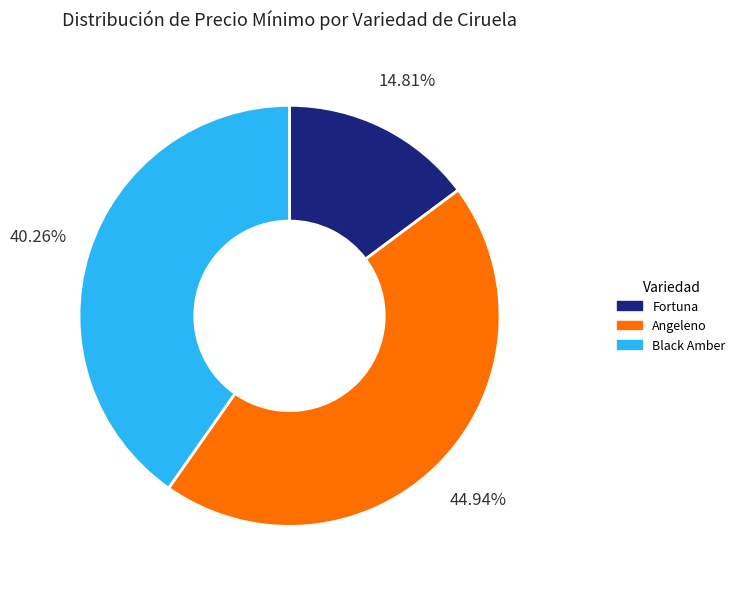

Between Angeleno and Fortuna, which is larger?

Angeleno